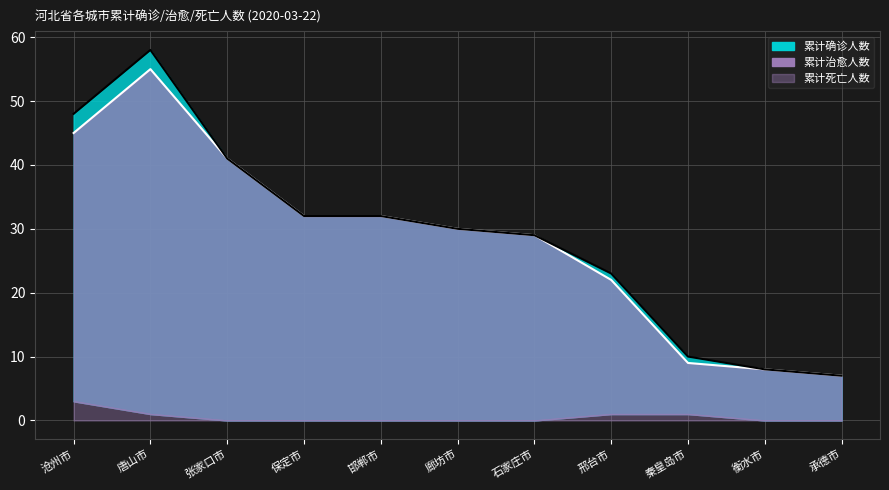

How many values in the 累计治愈人数 series exceed 30?

5